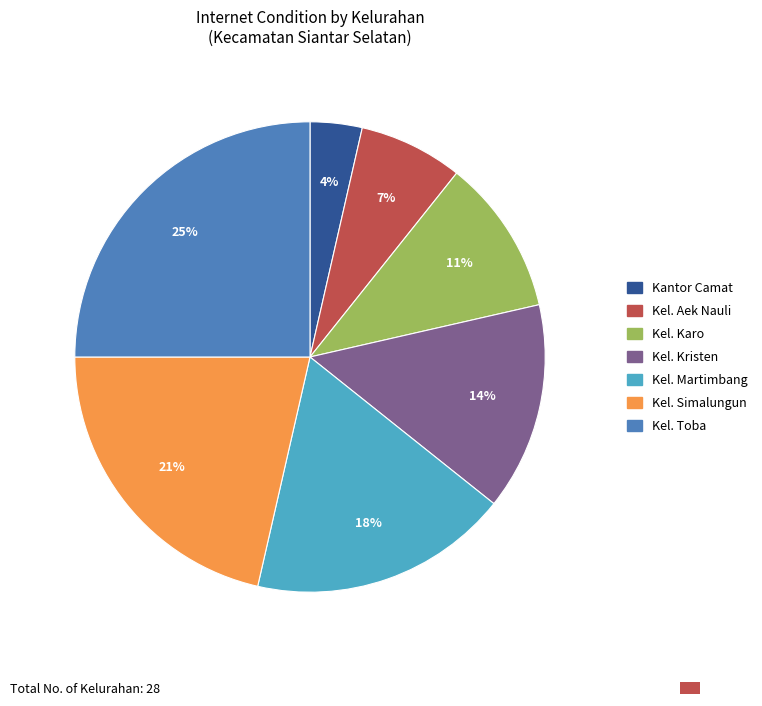

Rank the categories by value from highest to lowest.

Kel. Toba, Kel. Simalungun, Kel. Martimbang, Kel. Kristen, Kel. Karo, Kel. Aek Nauli, Kantor Camat